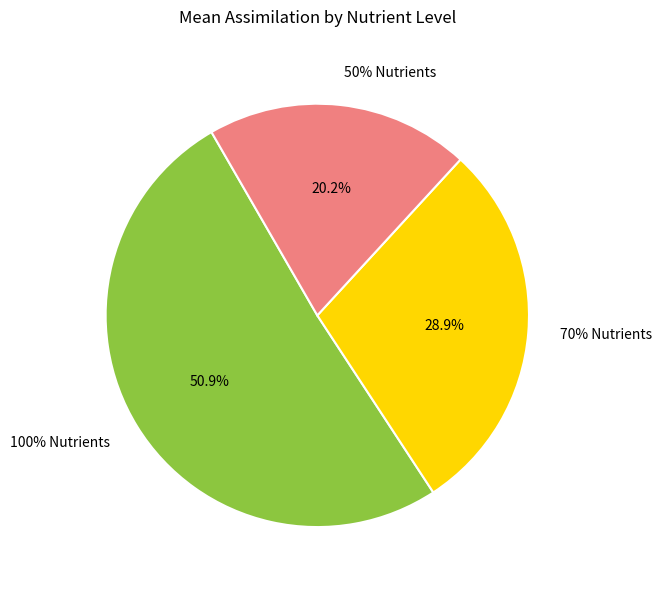

Which category has the biggest portion of the pie?

100% Nutrients